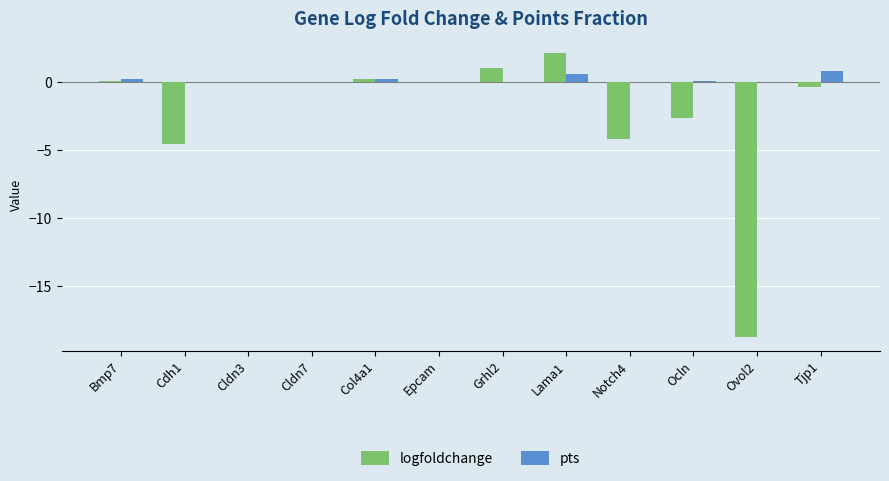

What is the sum of all pts values?

1.8